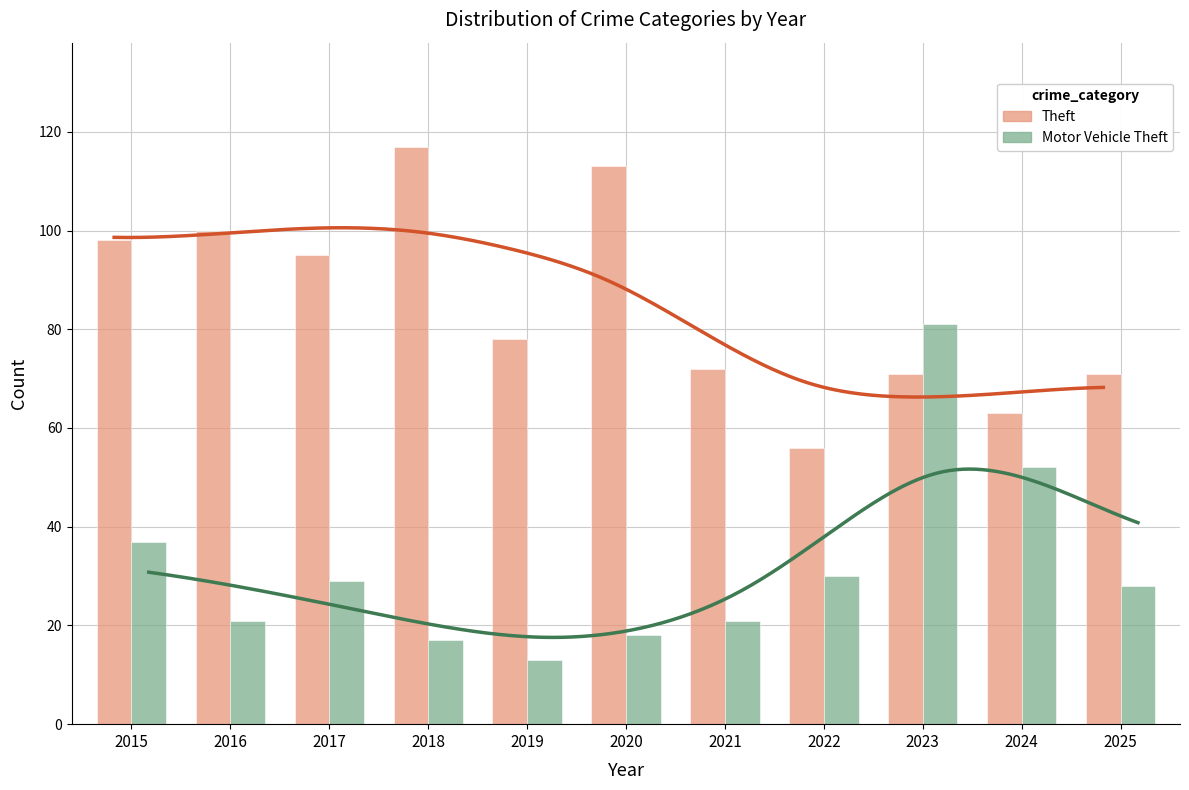

Which category has the highest value in the Theft series?

2018